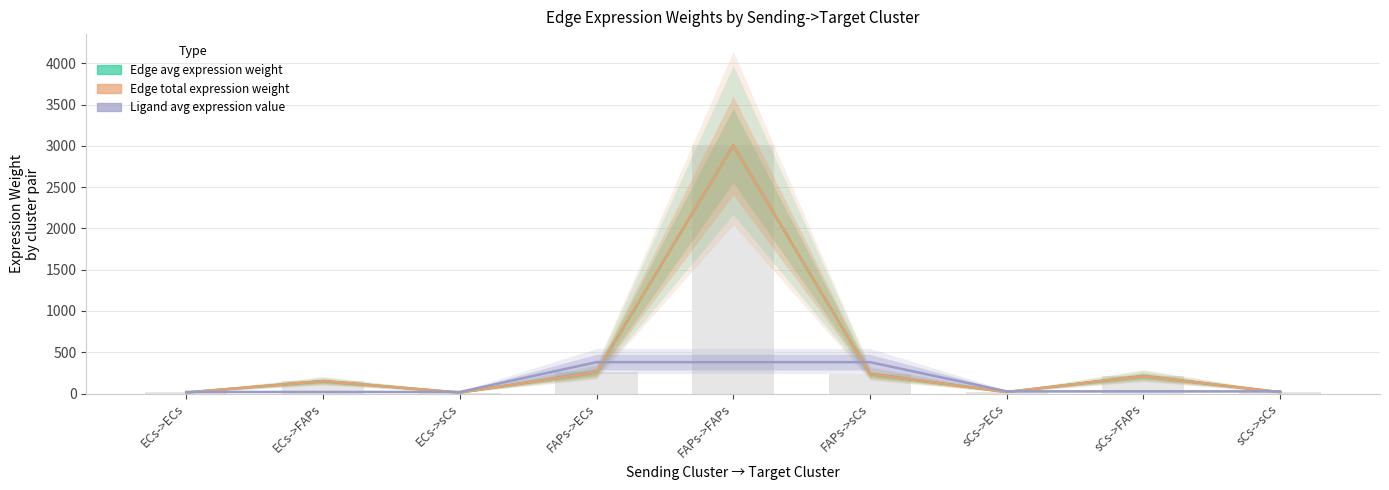

Which series has the largest total across all categories?

Edge average expression weight